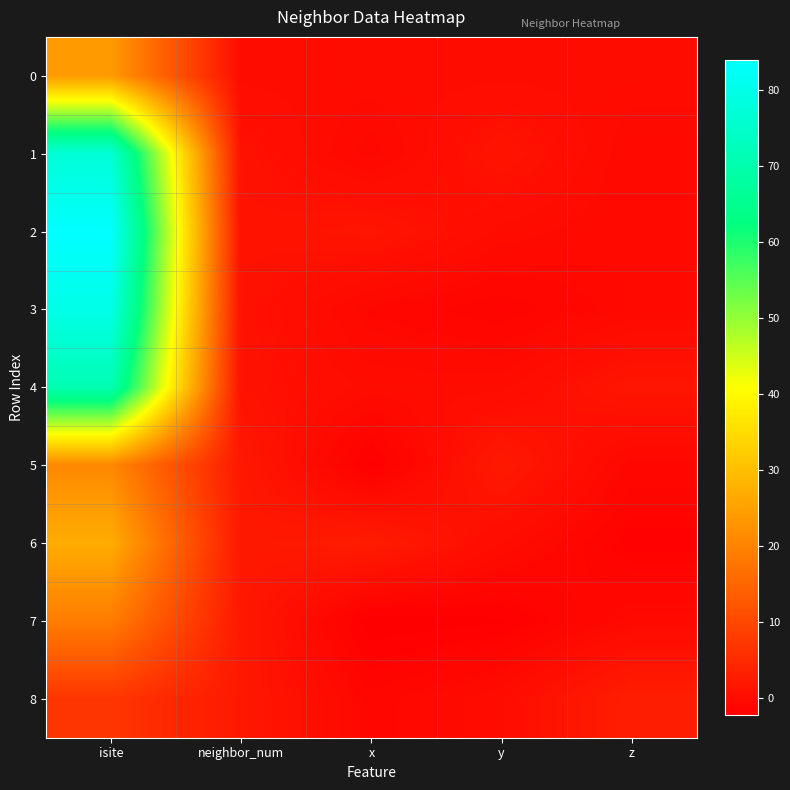

What is the maximum value shown in the chart?

84.0